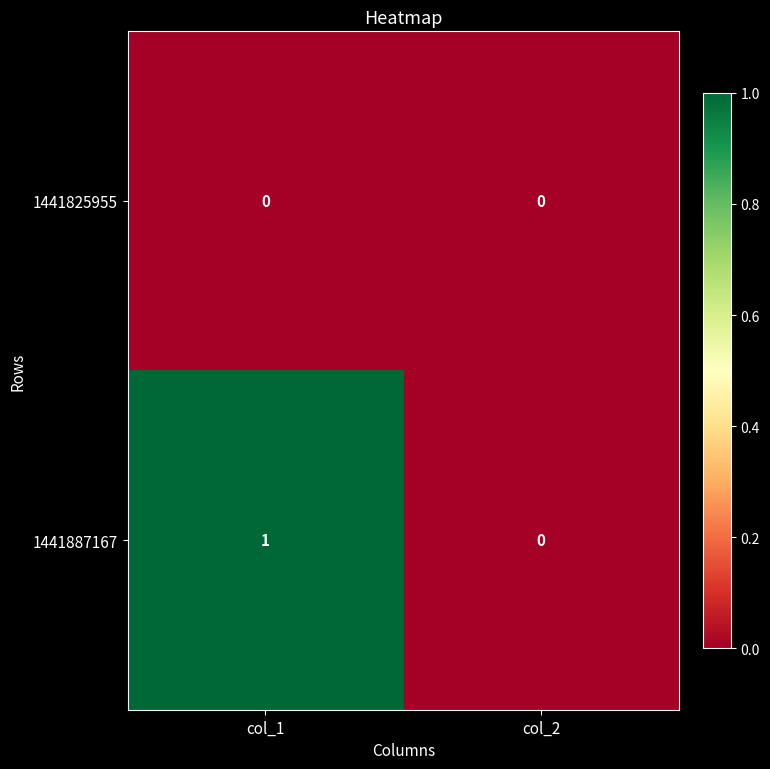

At which category is the sum across all series the highest?

col_1